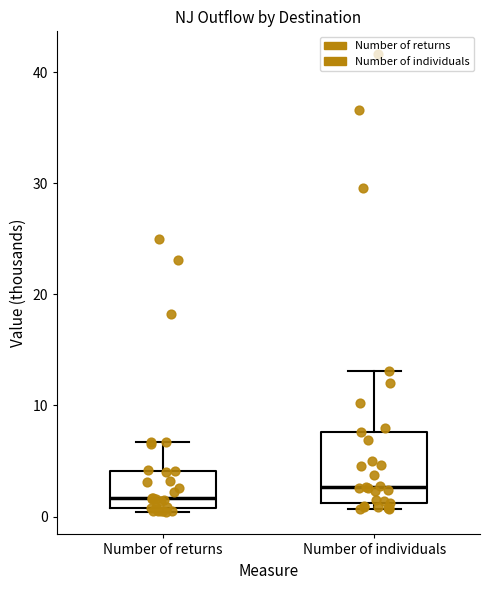

Where is the lower edge of the box for Number of returns on the y-axis? The values are not printed on the chart, so give them approximately, as read against the axis.

1